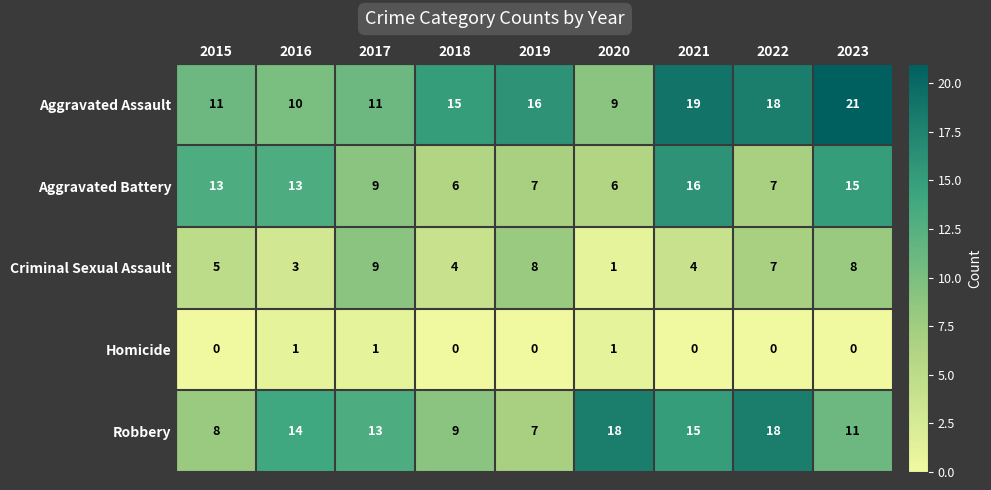

What is the sum of all Aggravated Assault values?

130